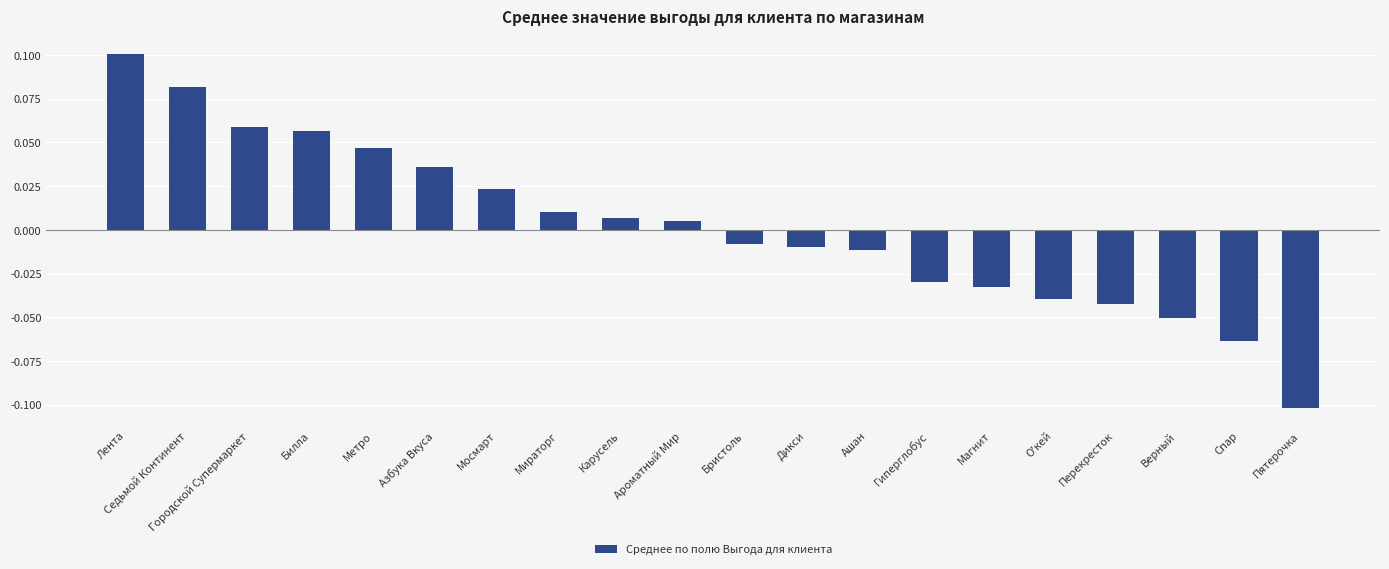

Which label corresponds to the smallest value in the chart?

Пятерочка